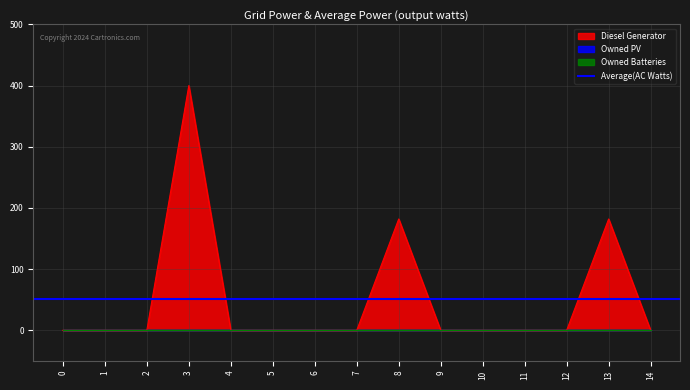

Is it true that Diesel Generator equals -201 at 12?

False